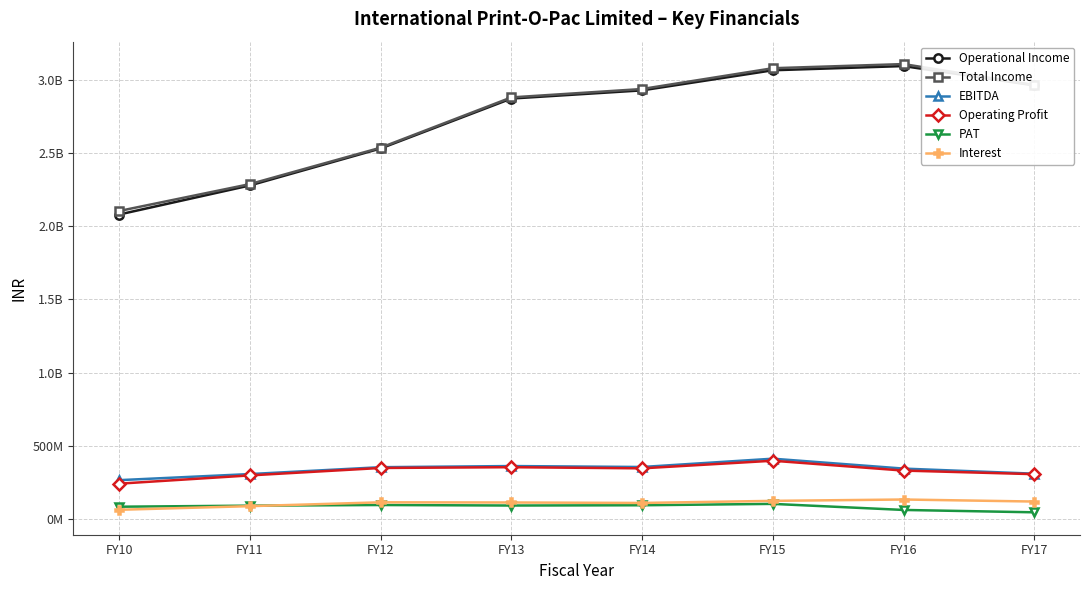

At FY11, list the series in order from largest to smallest.

Total Income, Operational Income, EBITDA, Operating Profit, PAT, Interest